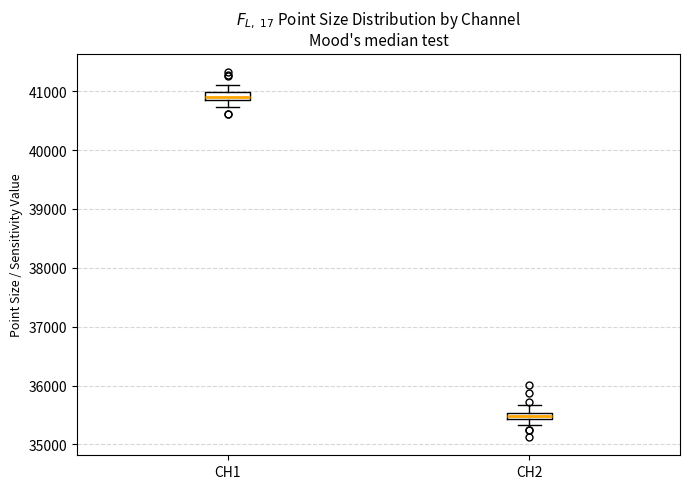

Which box's median line is the lowest?

CH2